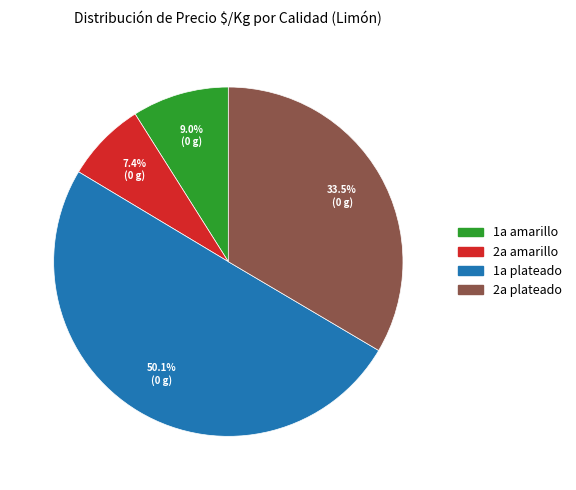

Which slice is the smallest?

2a amarillo